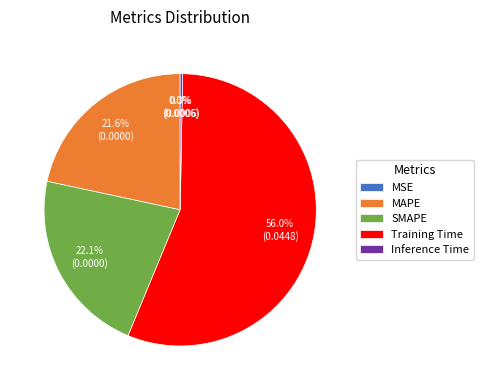

To the nearest percent, what percentage of the pie is SMAPE?

22%